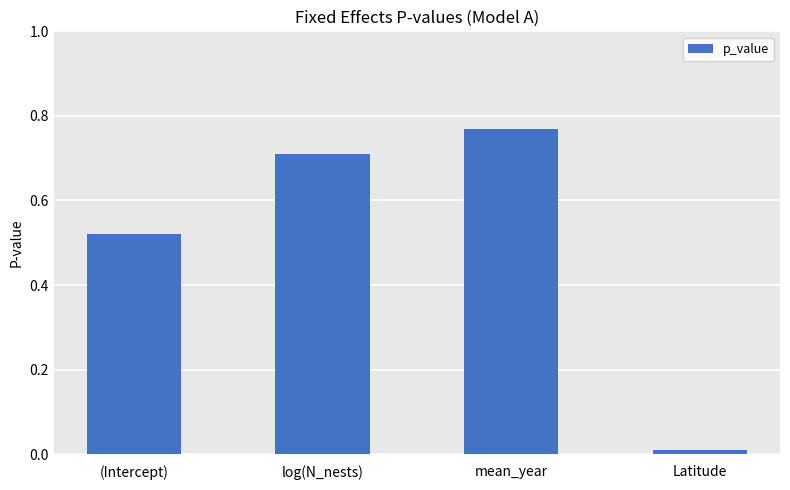

What is the sum of all values?

2.0